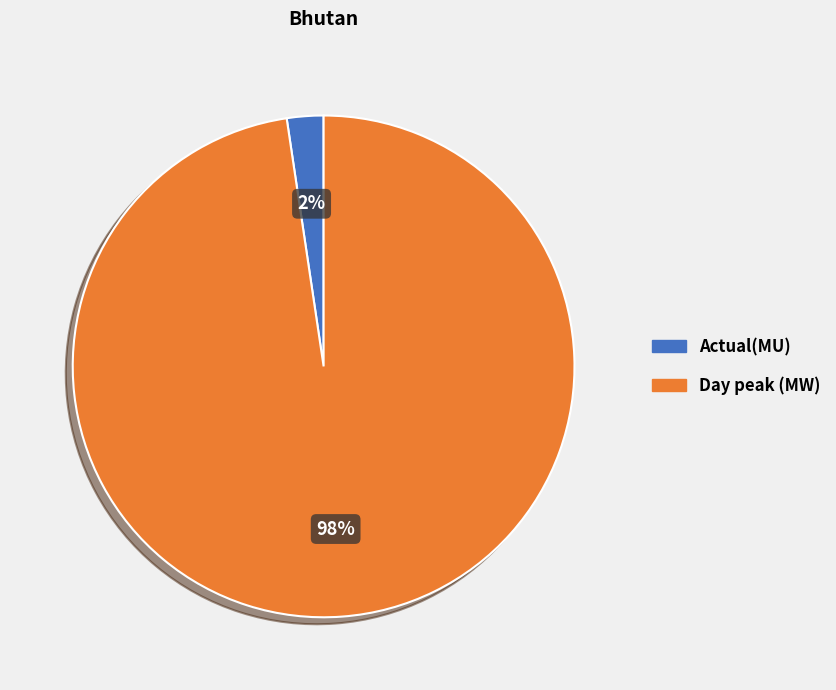

What is the smallest slice in the pie chart?

Actual(MU)